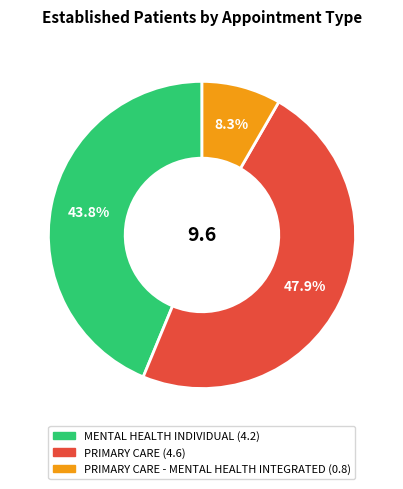

Is there a majority slice in this chart?

No